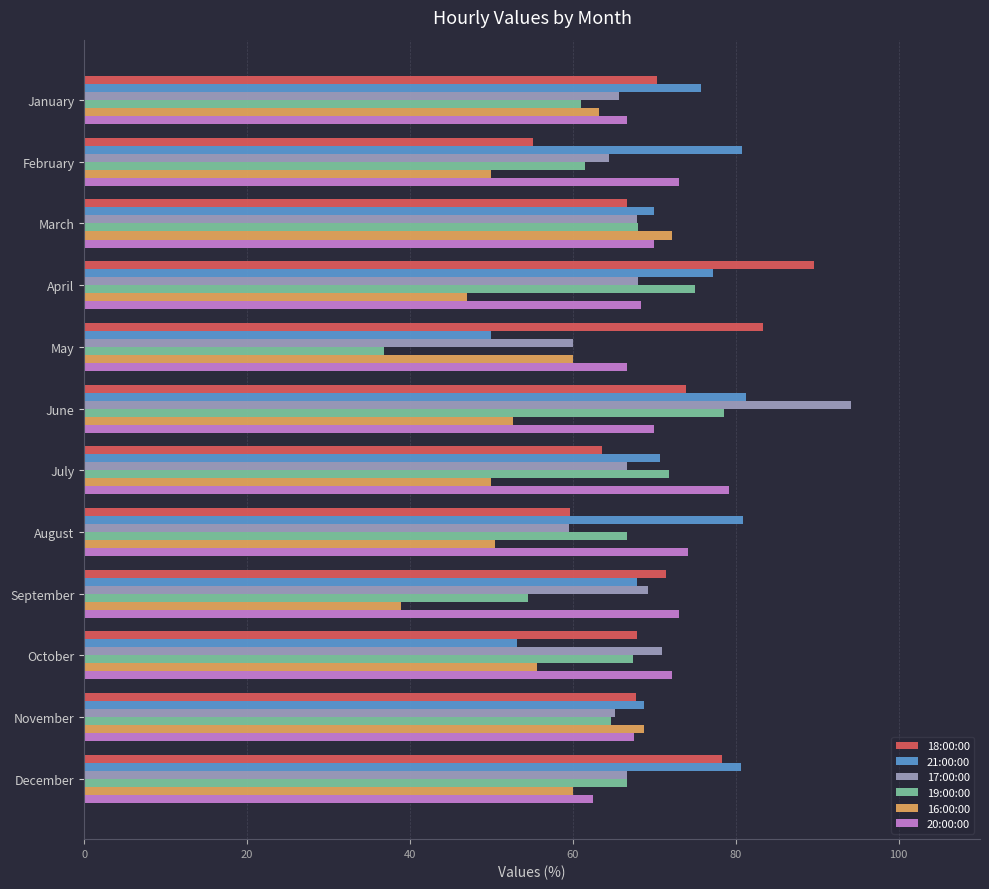

At which category is the sum across all series the highest?

June